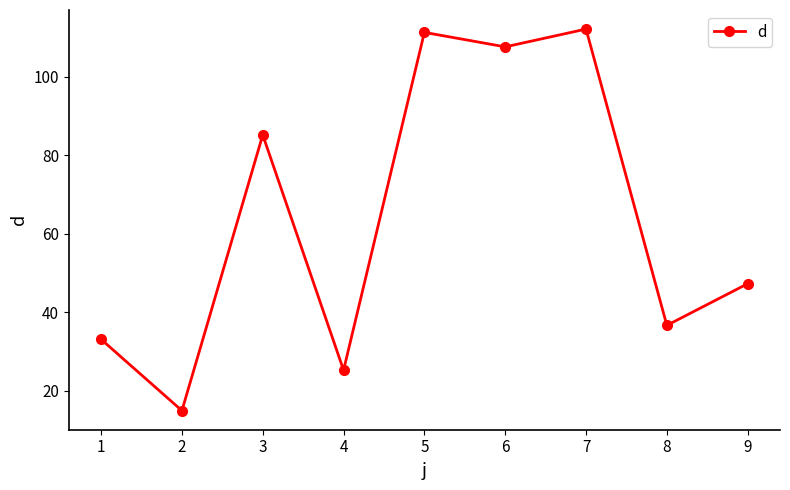

At which label is the value closest to 63?

9